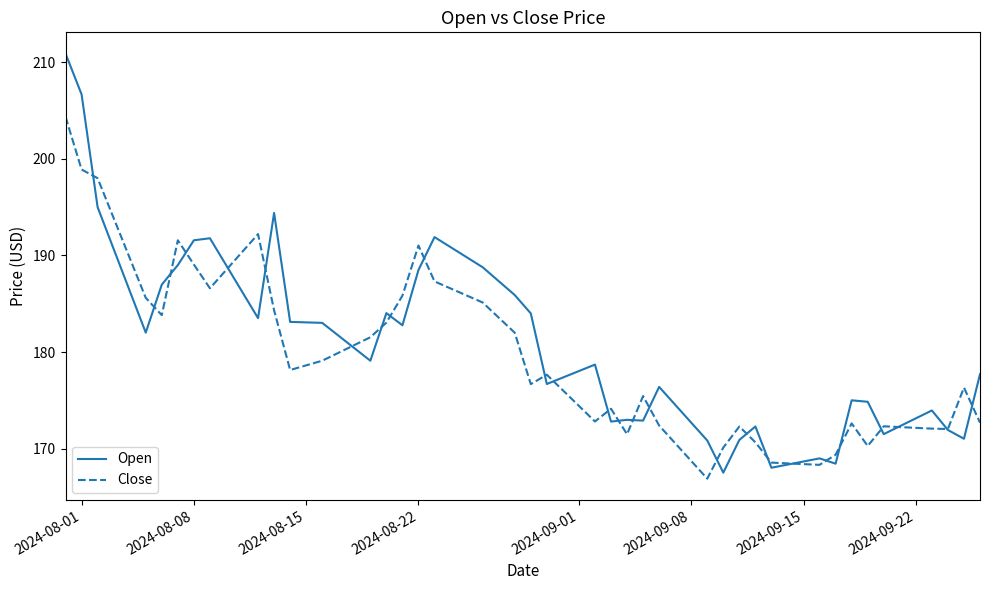

Which series has the widest spread of values?

Open